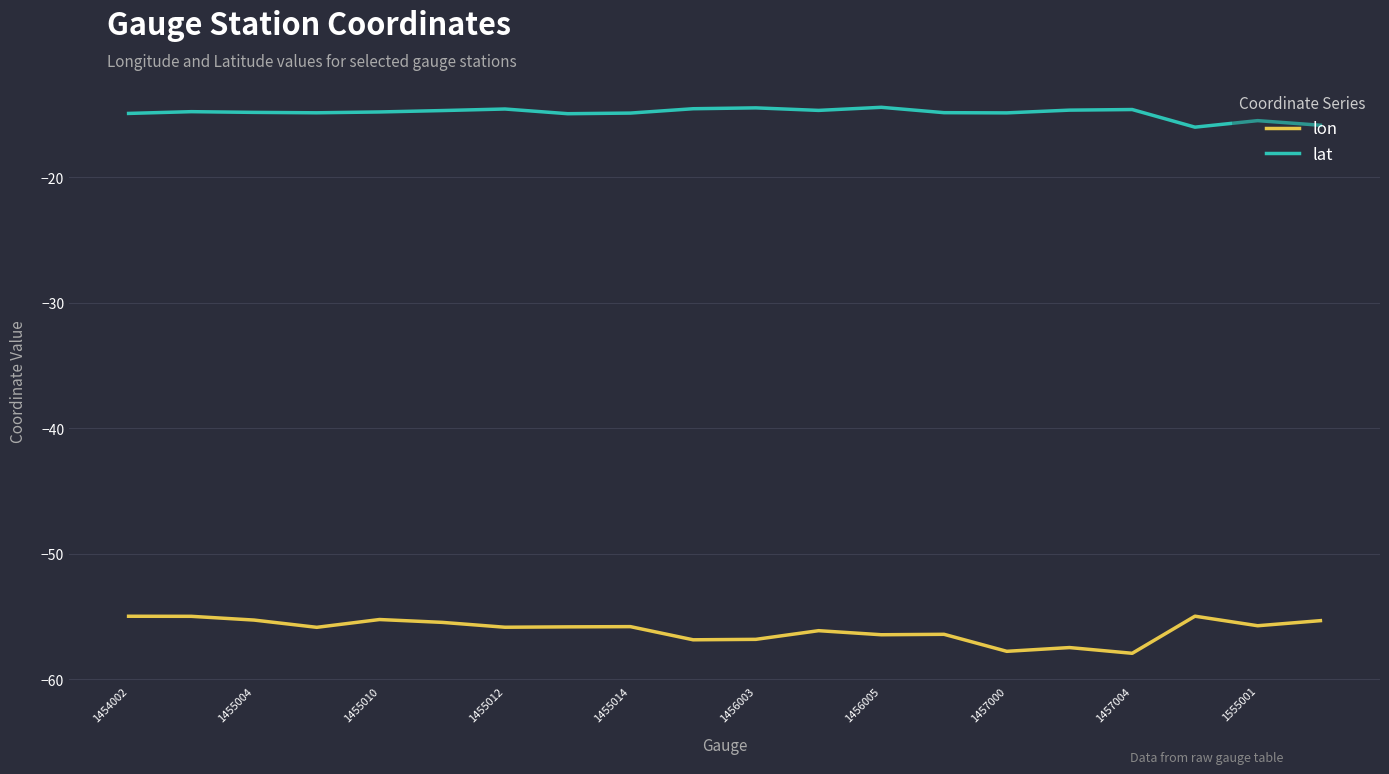

Rank the series by their average value, from lowest to highest.

lon, lat